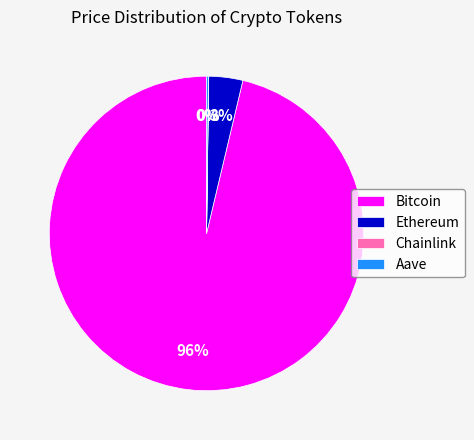

To the nearest percent, what is the average slice percentage?

25%